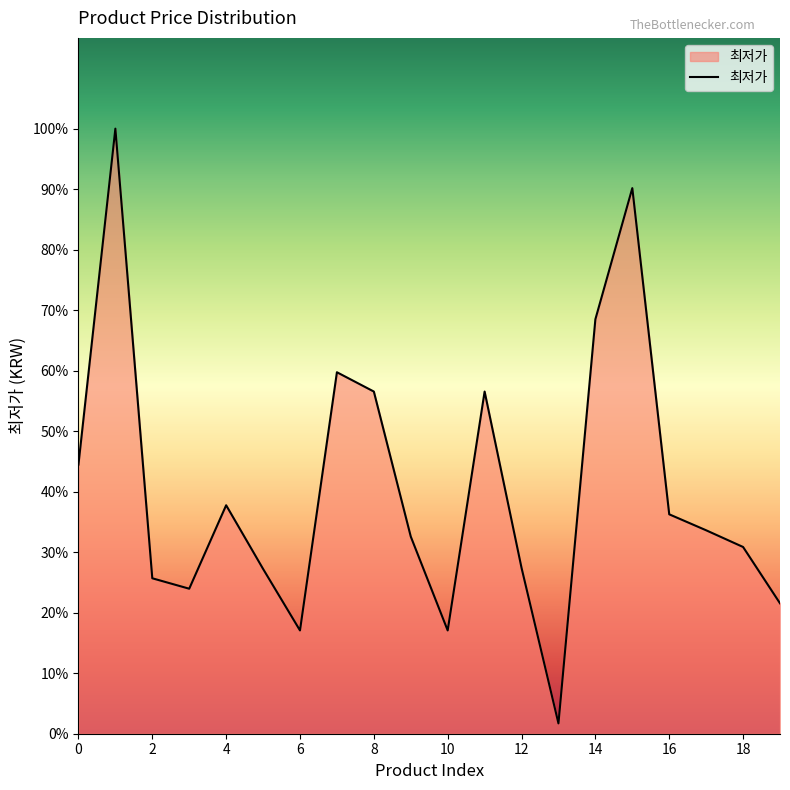

Reading right to left, list all the values displayed in this chart.

19=12500	18=17900	17=19500	16=21032	15=52300	14=39730	13=990	12=15900	11=32800	10=9900	9=18900	8=32800	7=34650	6=9900	5=15800	4=21900	3=13900	2=14900	1=58000	0=25800